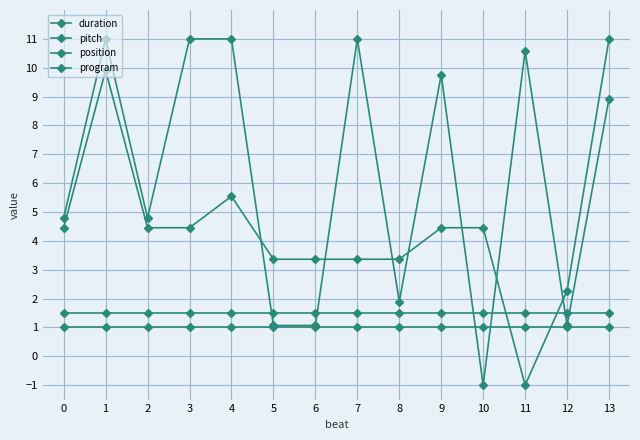

How many lines are shown in the chart?

4